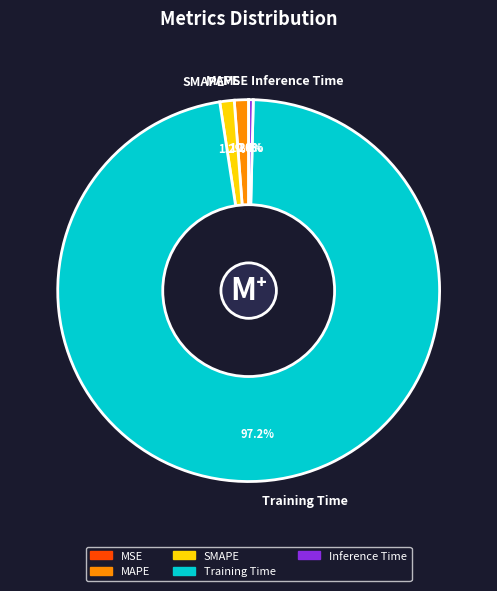

To the nearest percent, what is the average slice percentage?

20%